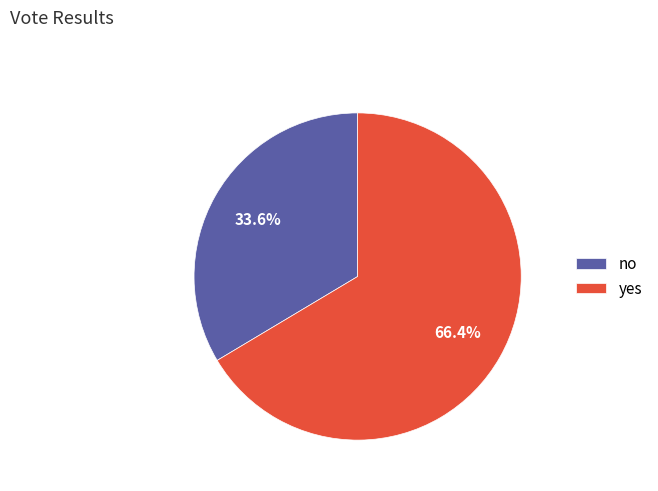

How many slices are in this pie chart?

2